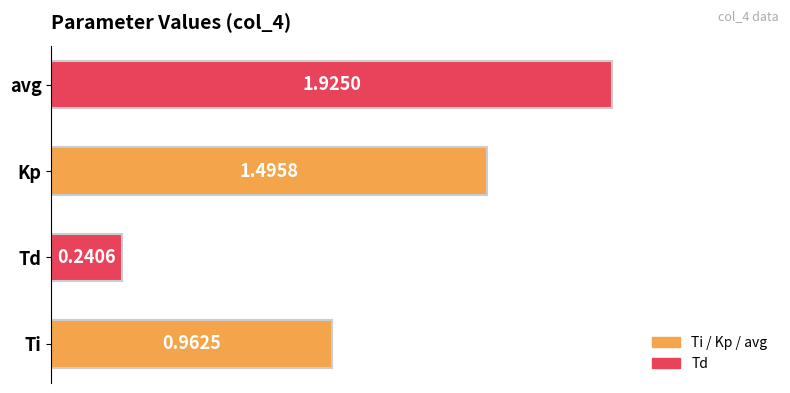

Which label corresponds to the largest value in the chart?

avg